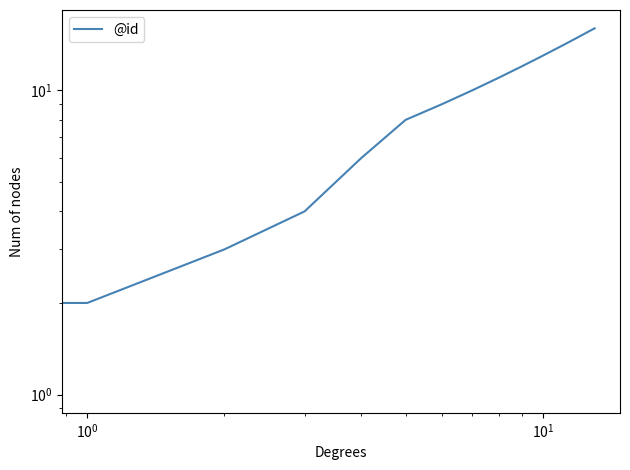

Which label corresponds to the largest value in the chart?

13